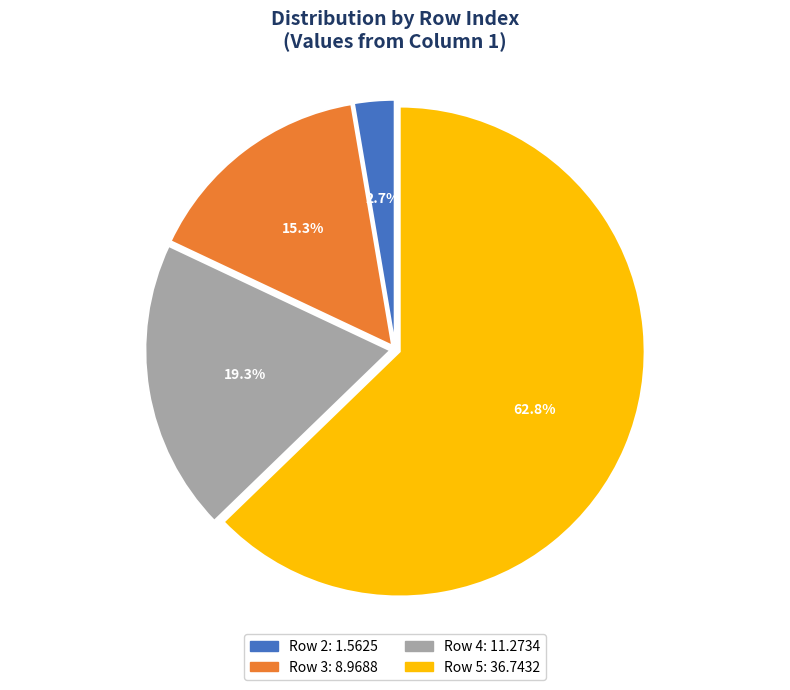

How many slices are in this pie chart?

4